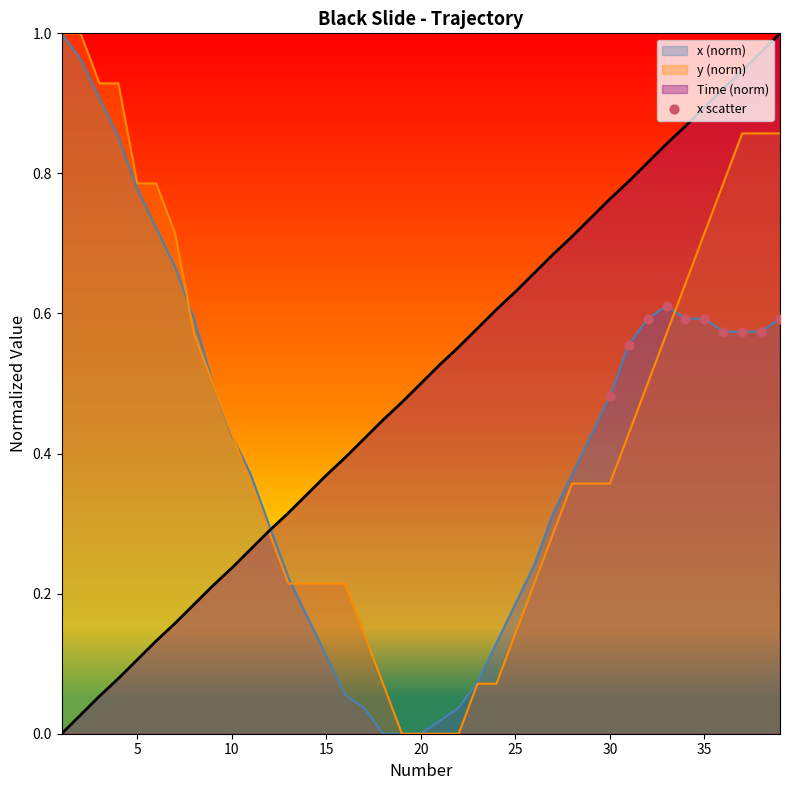

Which series has the largest total across all categories?

Time (norm)